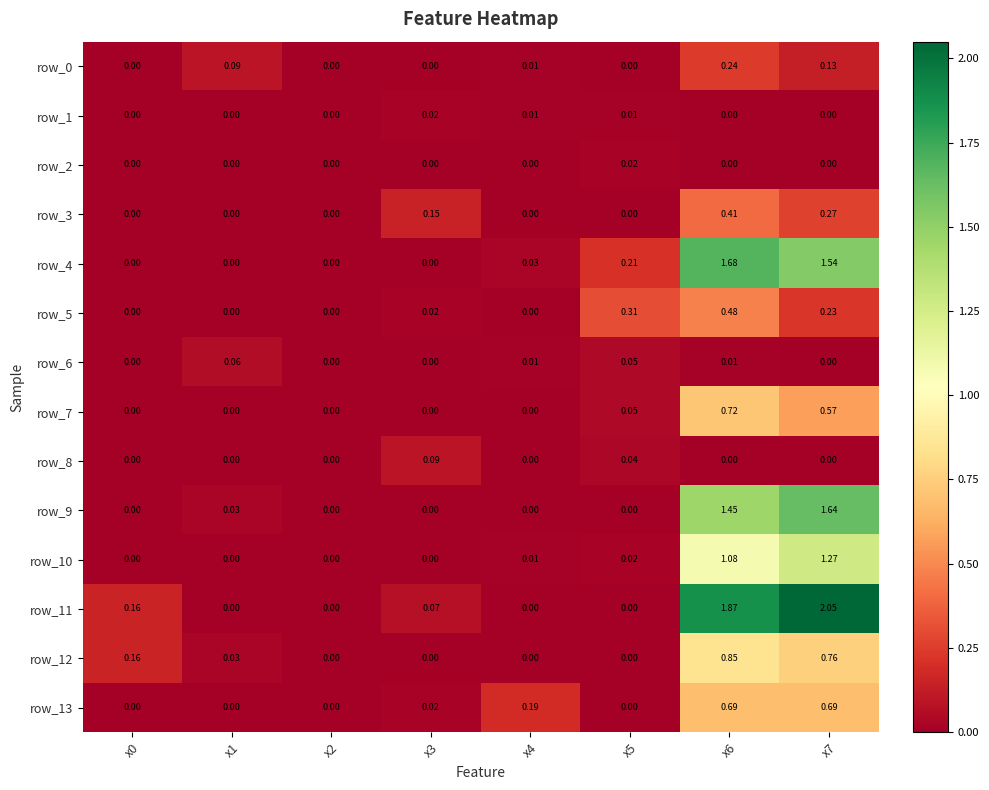

How many values in the row_5 series exceed 0?

4